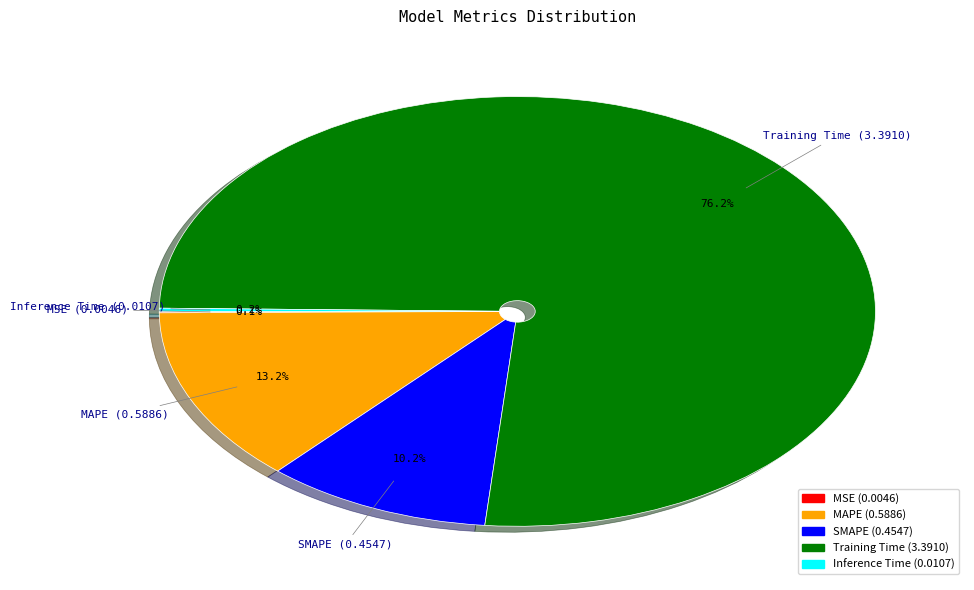

Which category accounts for the majority?

Training Time